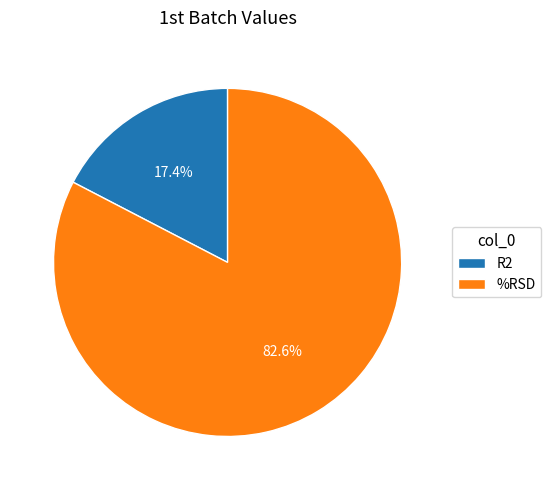

Count the number of slices in the pie.

2